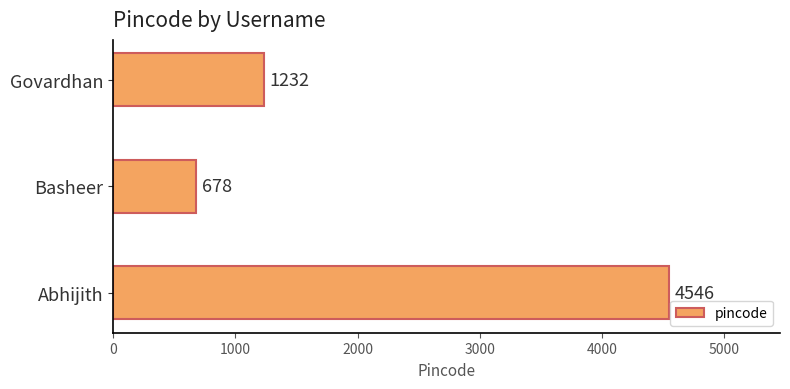

What is the greatest value displayed?

4546